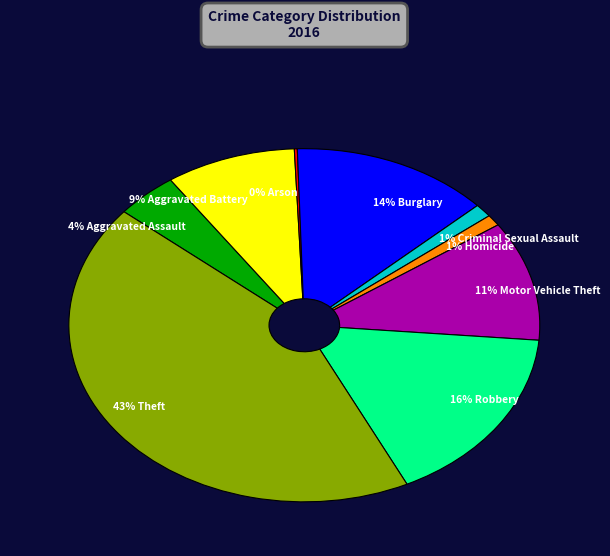

True or false: 1% Homicide accounts for 11% of the total.

False